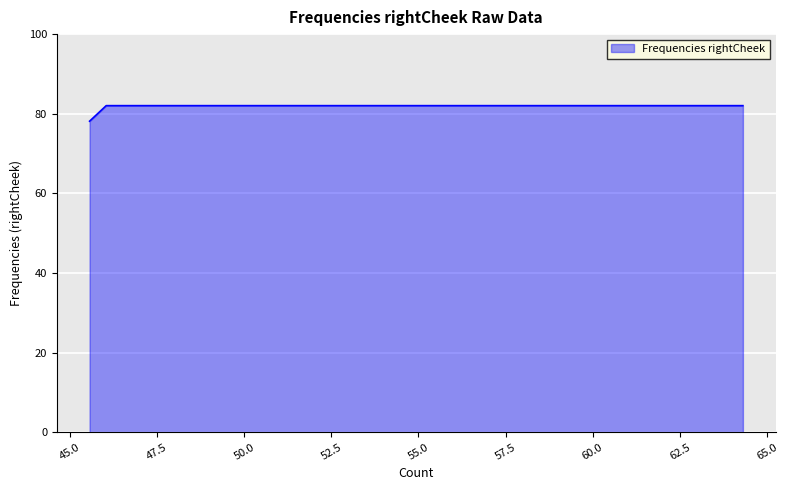

What is the difference between the maximum and minimum values?

3.9